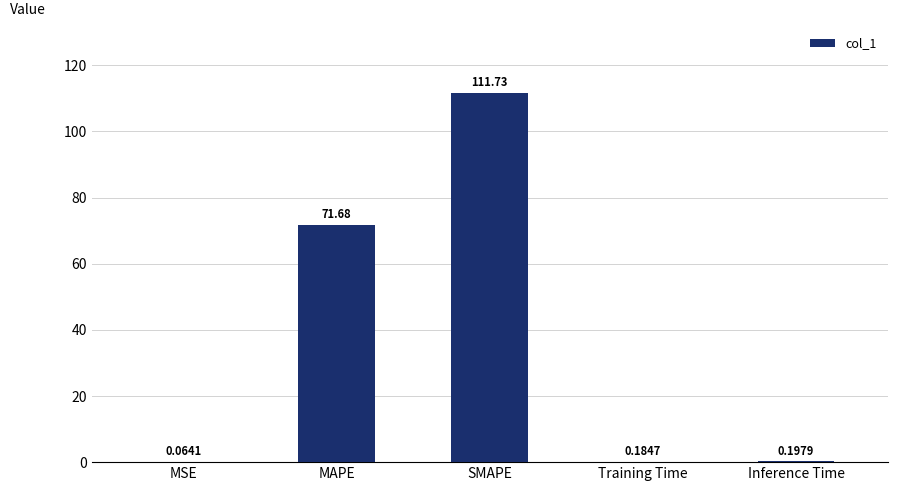

Are the bars horizontal?

No